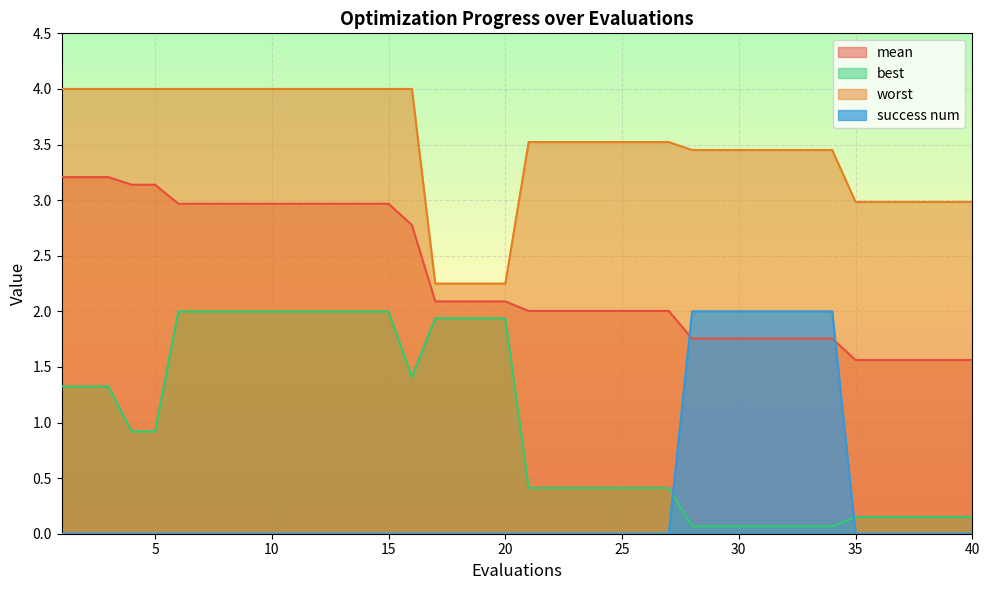

True or false: success num and worst cross at least once.

False